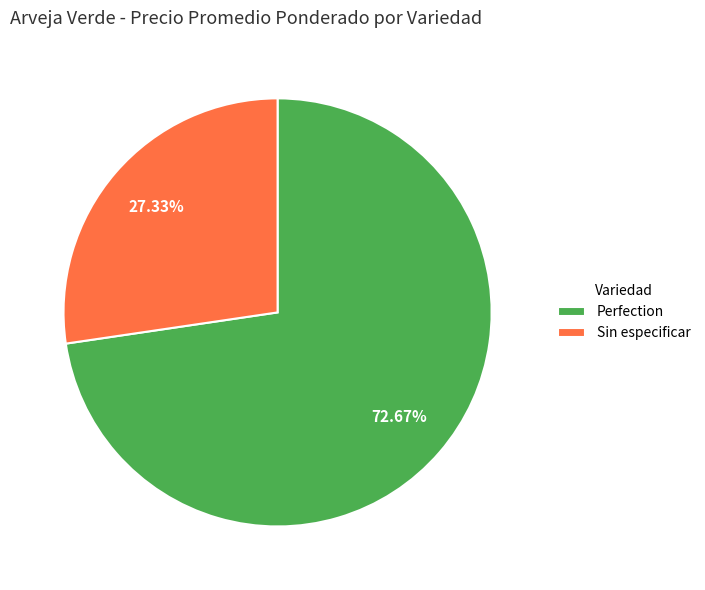

How many slices are in this pie chart?

2